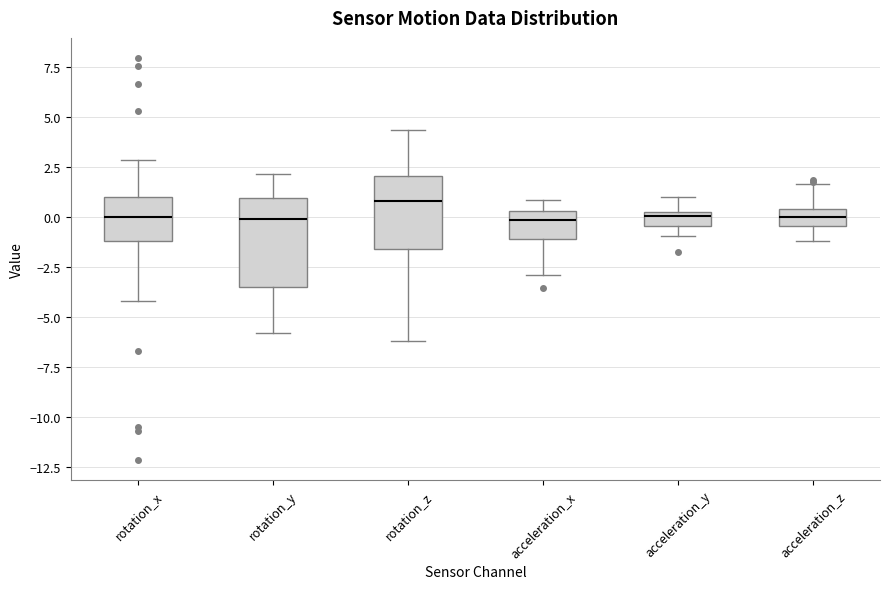

Where is the lower edge of the box for rotation_y on the y-axis? The values are not printed on the chart, so give them approximately, as read against the axis.

-3.5